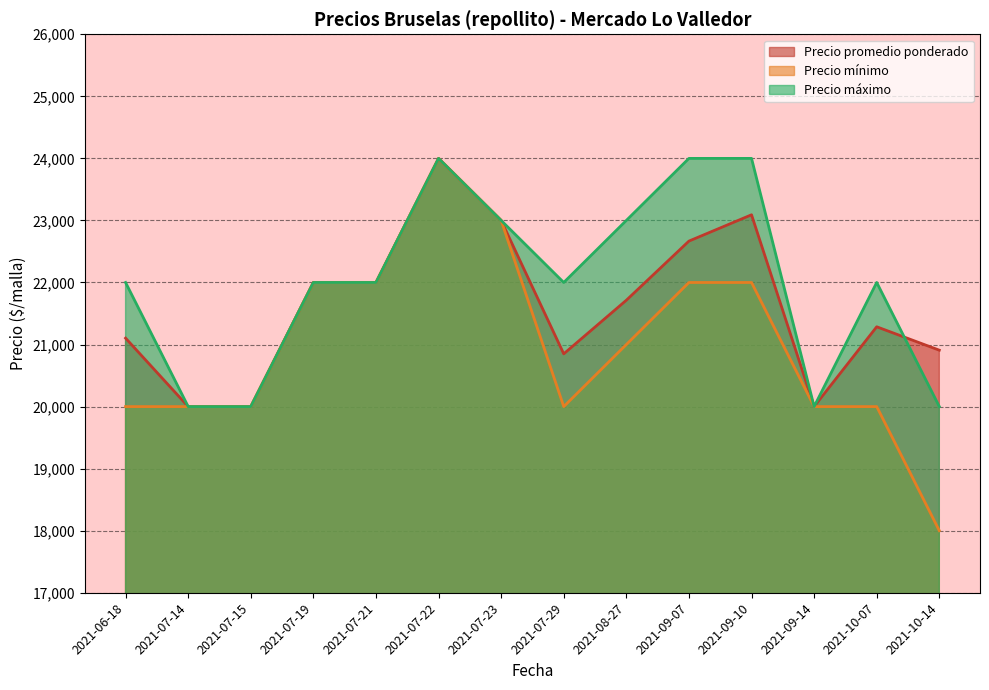

What is the total value across all series at 2021-10-14?

58909